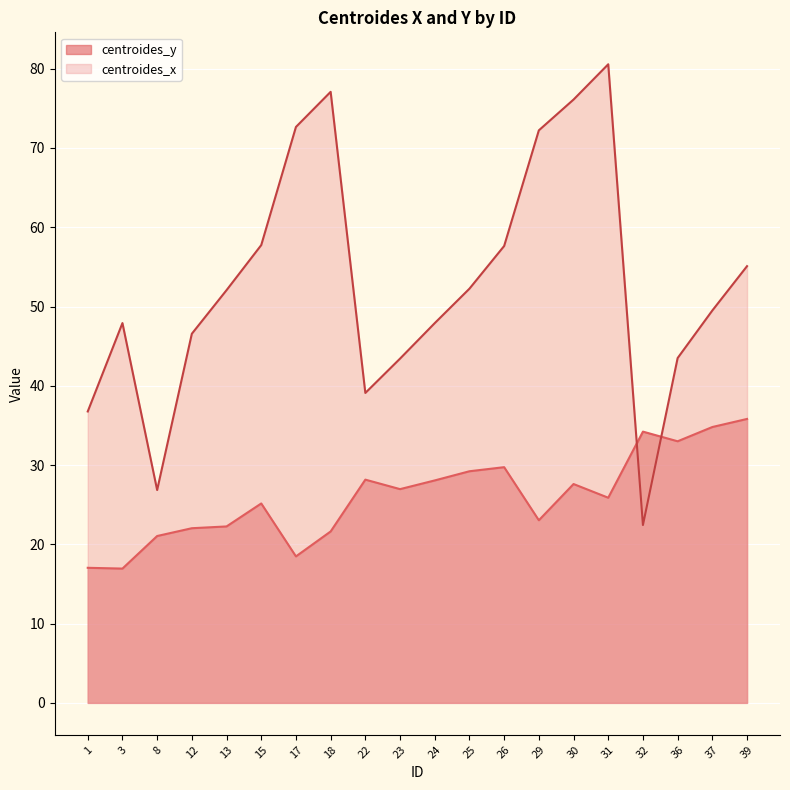

How many interior local peaks does the centroides_x series have?

3